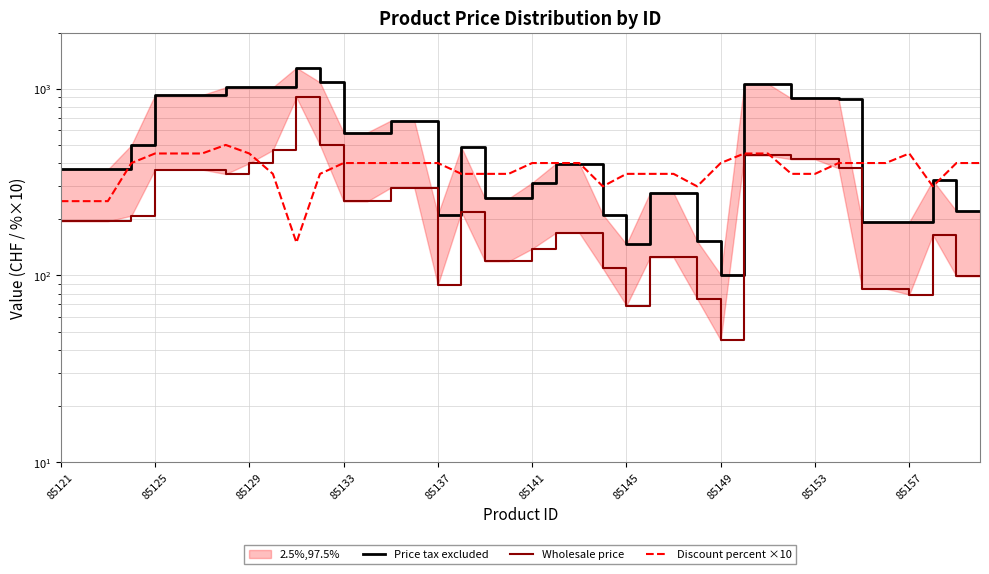

Rank the series by their average value, from highest to lowest.

Price tax excluded, Discount percent ×10, Wholesale price